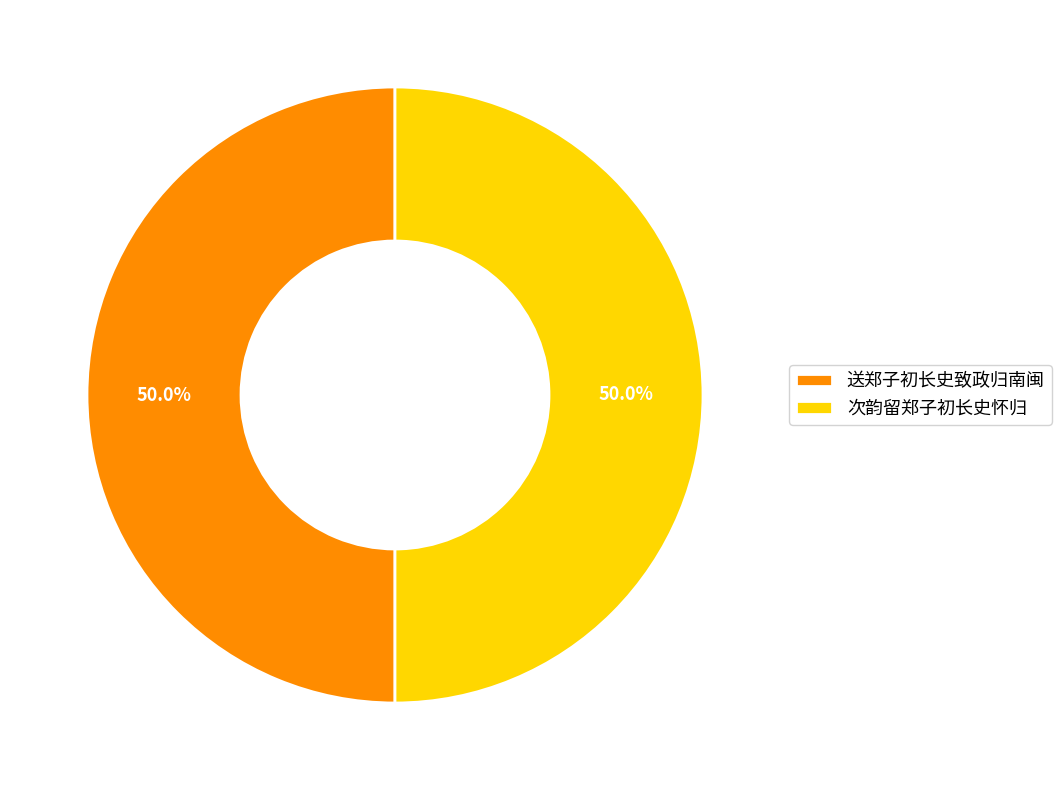

What is the ratio of the value at 次韵留郑子初长史怀归 to the value at 送郑子初长史致政归南闽?

1.0